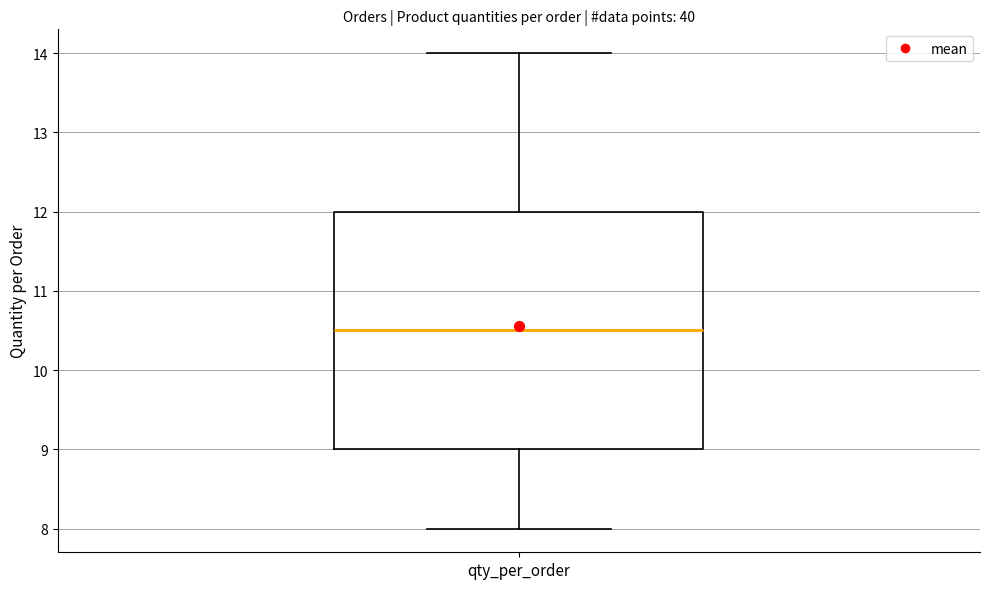

Transcribe this box plot: give where the median line is, the range the box spans, and where the two whiskers end, as read against the y-axis. The values are not printed on the chart, so give them approximately, as read against the axis.

median 10.5, box 9.0 to 12.0, whiskers 8.0 to 14.0